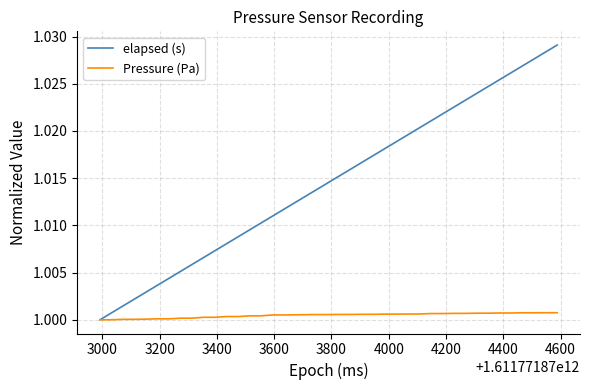

Rank the series by their average value, from lowest to highest.

Pressure (Pa), elapsed (s)